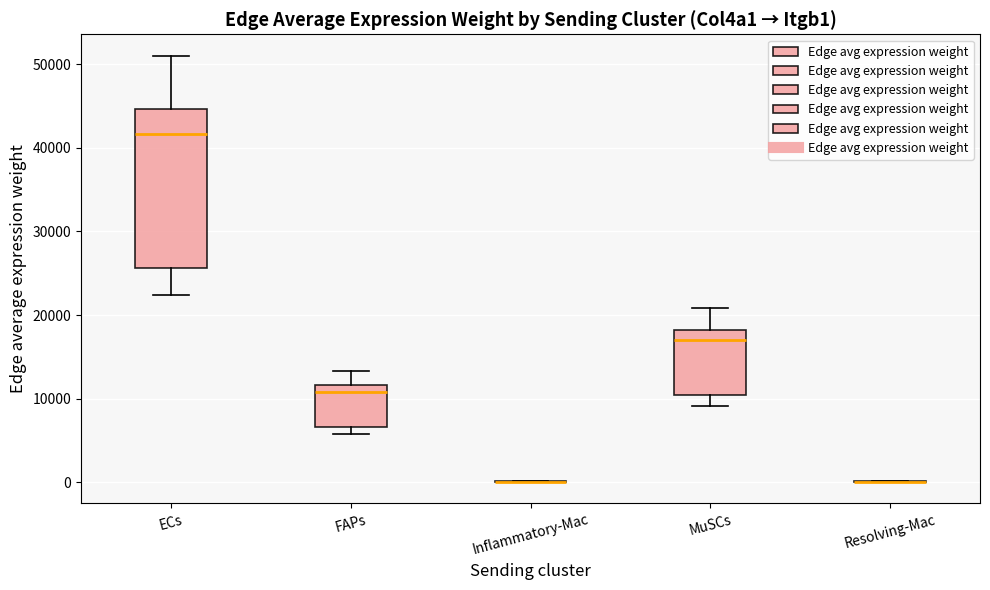

Reading left to right, transcribe this box plot: for each box, give where its median line is, the range the box spans, and where its two whiskers end, as read against the y-axis. The values are not printed on the chart, so give them approximately, as read against the axis.

ECs: median 42000, box 26000 to 45000, whiskers 22000 to 51000
FAPs: median 11000, box 7000 to 12000, whiskers 6000 to 13000
Inflammatory-Mac: box collapsed to a line at 0, whiskers 0 to 0
MuSCs: median 17000, box 10000 to 18000, whiskers 9000 to 21000
Resolving-Mac: box collapsed to a line at 0, whiskers 0 to 0